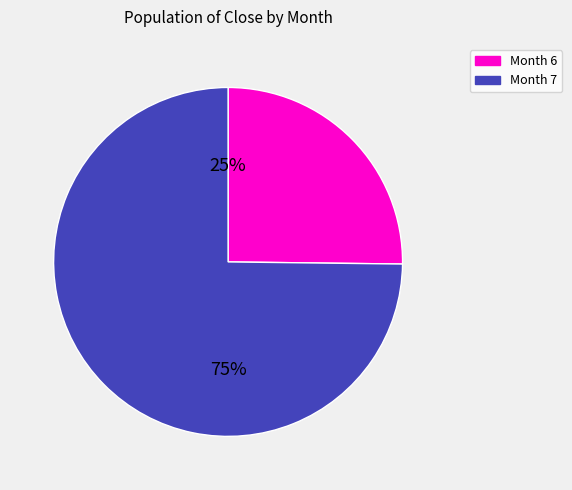

How many slices are in this pie chart?

2